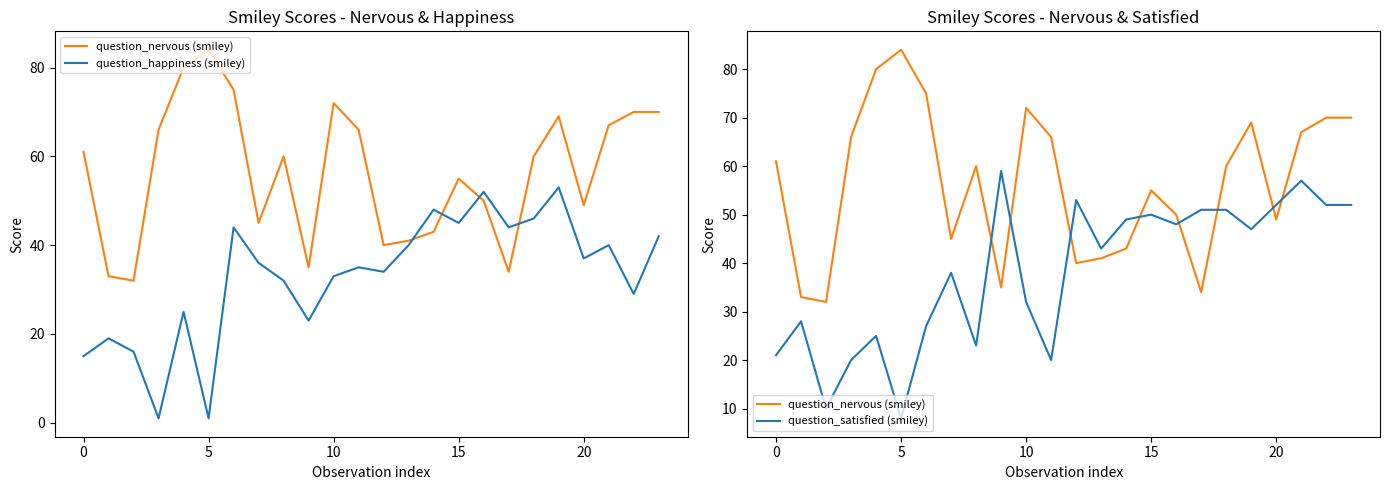

Between which two adjacent categories do question_nervous (smiley) and question_happiness (smiley) first intersect?

13 and 14